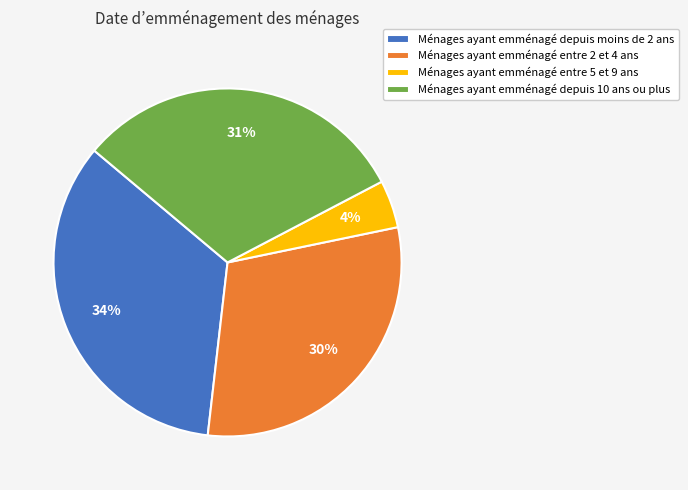

What is the smallest slice in the pie chart?

Ménages ayant emménagé entre 5 et 9 ans